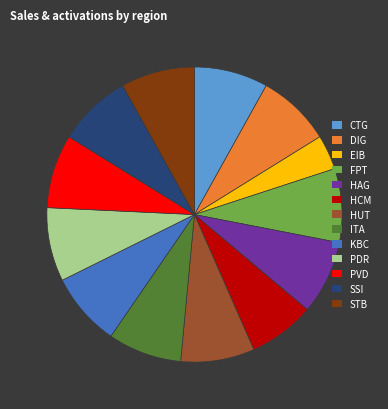

How many slices are in this pie chart?

13